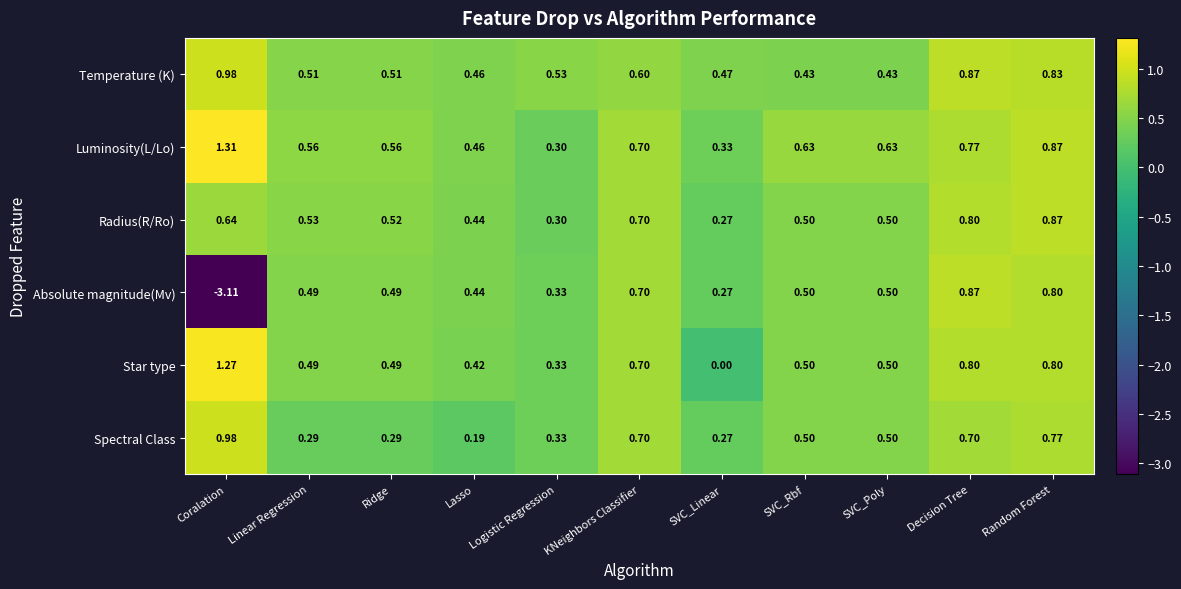

At which category does the chart reach its peak across all series?

Coralation